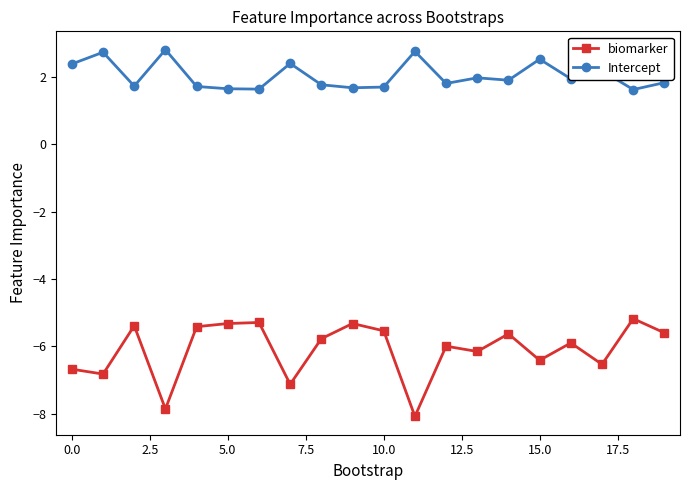

Which series has the largest range (max minus min)?

biomarker